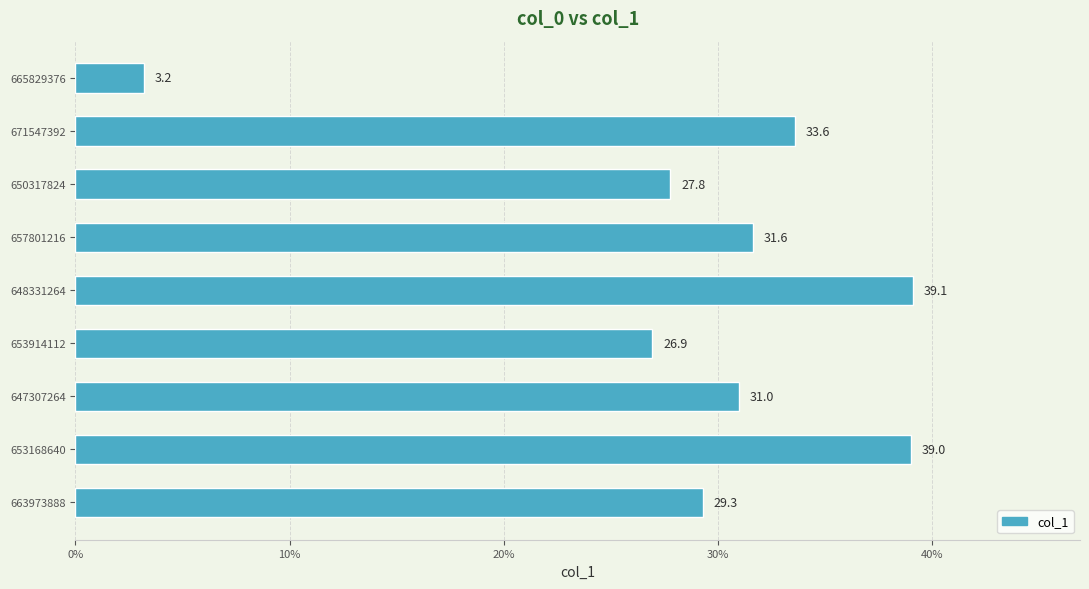

Reading top to bottom, transcribe all the data shown in this chart.

3.2	33.6	27.8	31.6	39.1	26.9	31.0	39.0	29.3